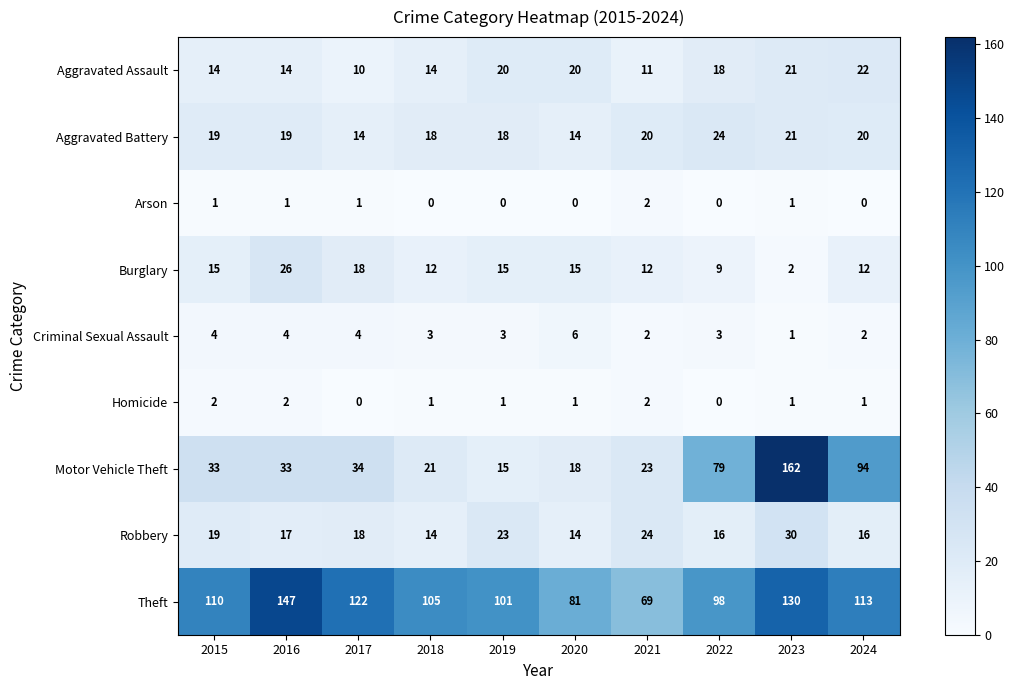

Count the number of data series in this chart.

9